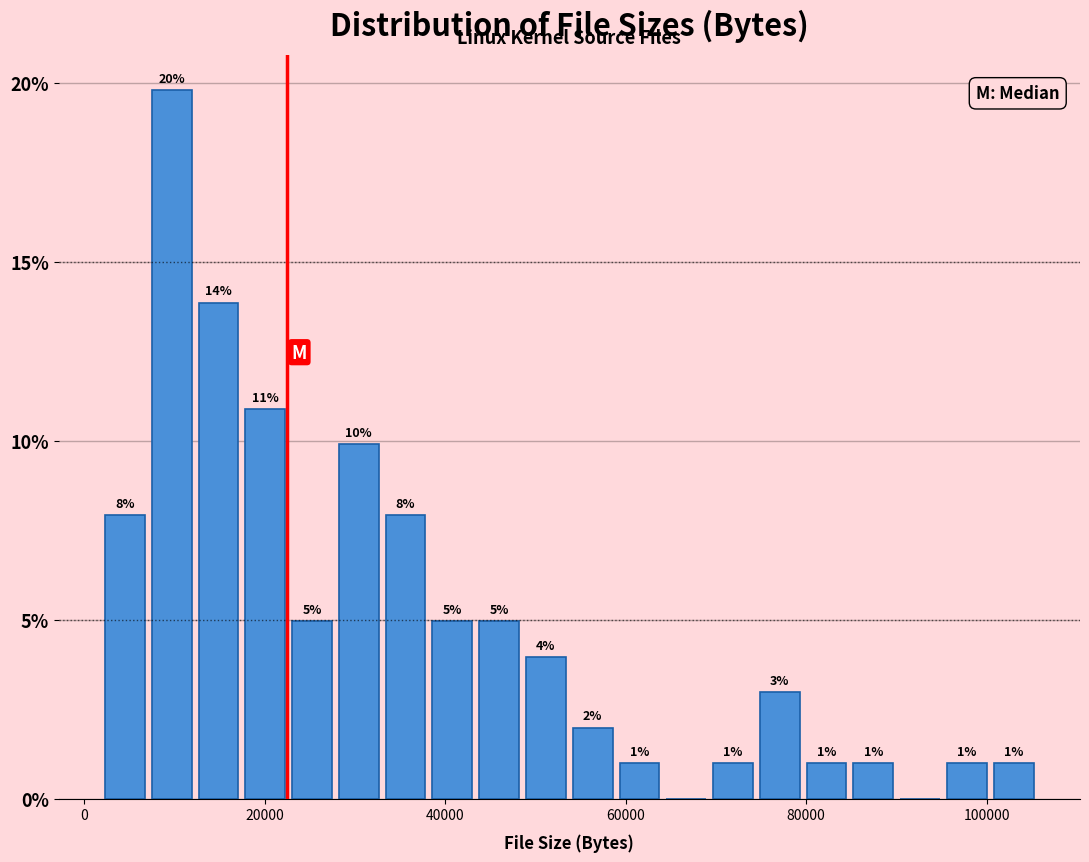

Read against the x-axis, roughly where is the centre of the tallest bar?

10000